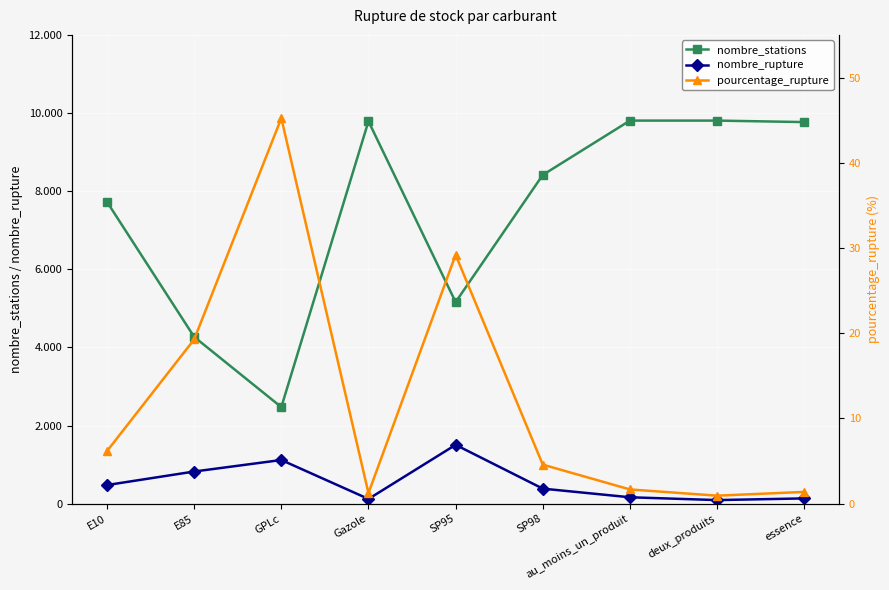

Rank the series at E85 from highest to lowest value.

nombre_stations, nombre_rupture, pourcentage_rupture